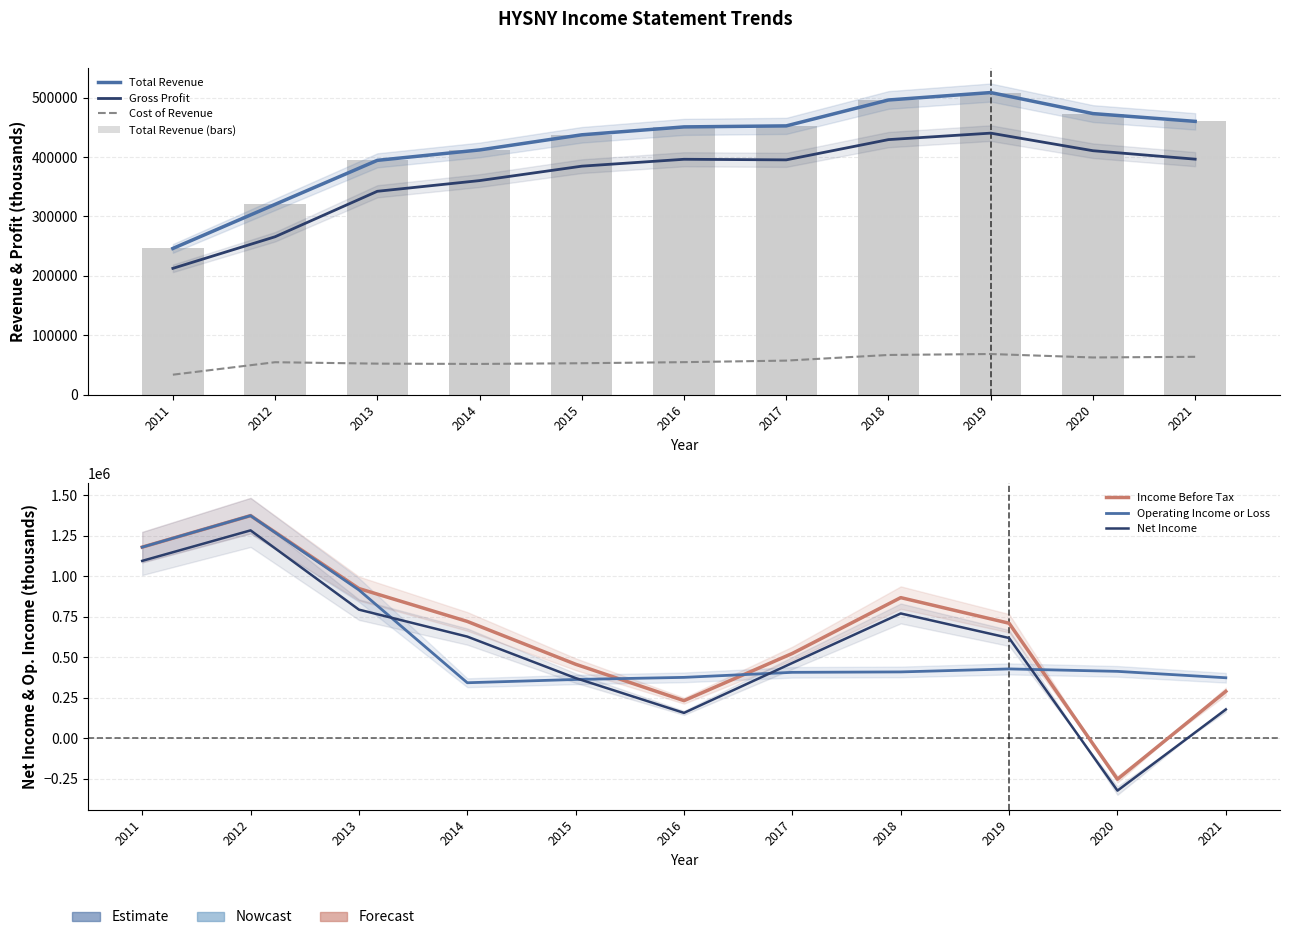

Reading left to right, extract all data points from this chart.

Total Revenue: 2011=246000	2012=320200	2013=394300	2014=411800	2015=437300	2016=450600	2017=452300	2018=495900	2019=508400	2020=473000	2021=459900
Gross Profit: 2011=212500	2012=265700	2013=342200	2014=360200	2015=384500	2016=396100	2017=395100	2018=429200	2019=440100	2020=410500	2021=396300
Operating Income or Loss: 2011=1178500	2012=1372900	2013=914200	2014=341300	2015=361500	2016=374500	2017=405600	2018=408200	2019=426700	2020=411600	2021=372100
Net Income: 2011=1093800	2012=1282100	2013=792700	2014=626200	2015=370100	2016=155300	2017=463500	2018=769100	2019=617600	2020=-324700	2021=176300
Income Before Tax: 2011=1178500	2012=1372900	2013=922900	2014=719900	2015=455500	2016=230700	2017=522300	2018=866900	2019=708700	2020=-254300	2021=288200
Cost of Revenue: 2011=33500	2012=54500	2013=52100	2014=51600	2015=52800	2016=54600	2017=57200	2018=66700	2019=68300	2020=62500	2021=63600